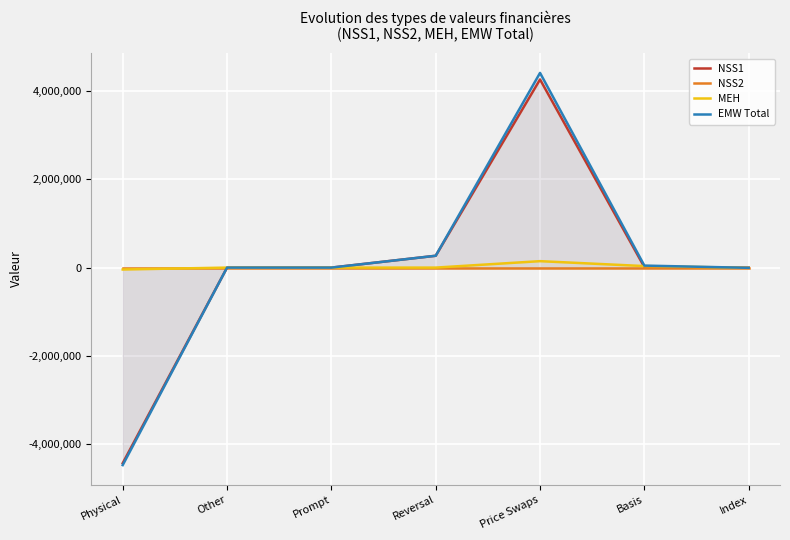

What is the label of the 5th point from the left?

Price Swaps